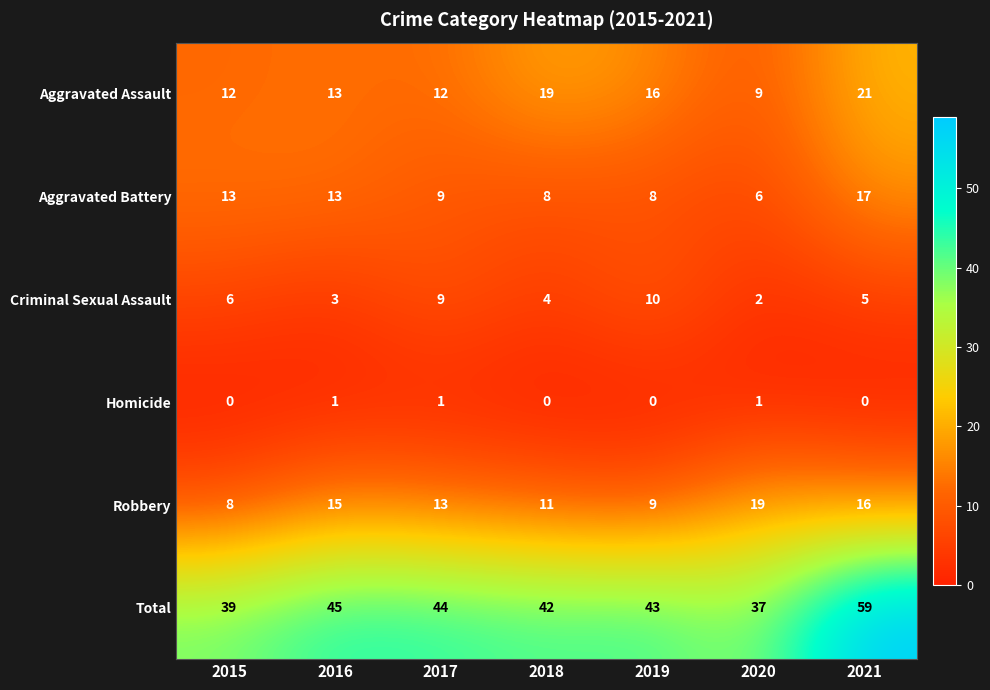

What is the total value across all series at 2021?

118